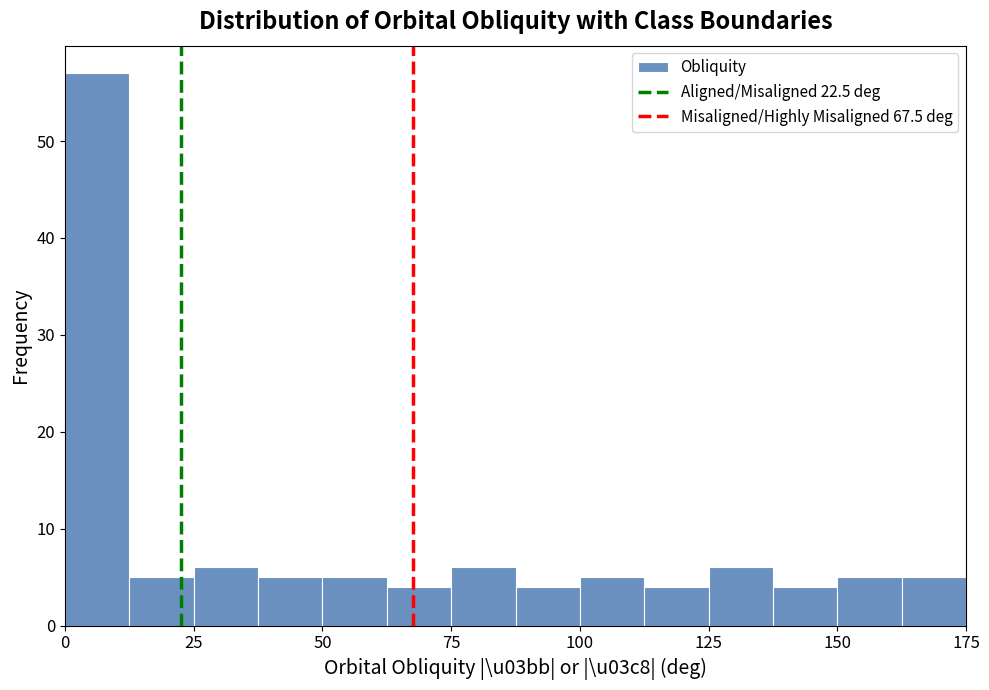

Read against the x-axis, roughly where is the centre of the tallest bar?

5